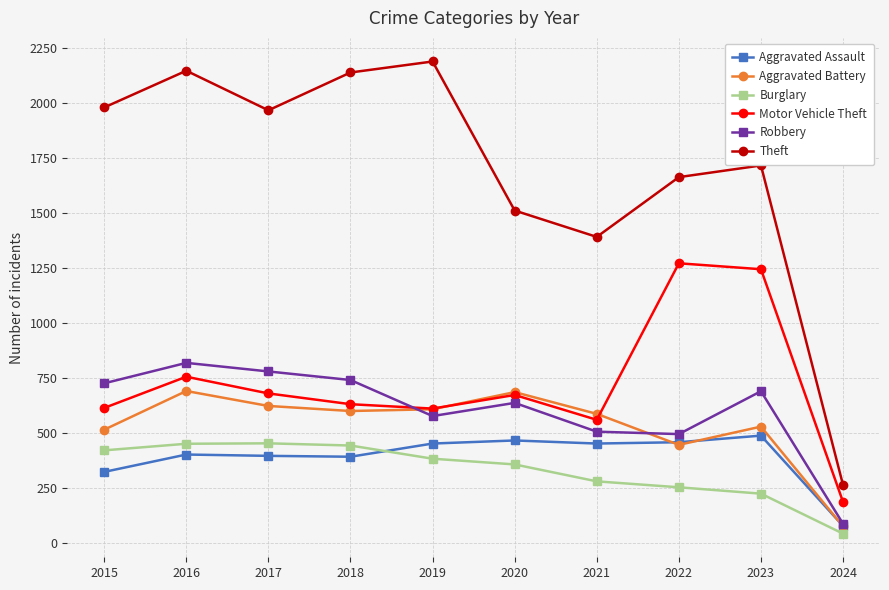

True or false: Aggravated Battery and Theft intersect in this chart.

False